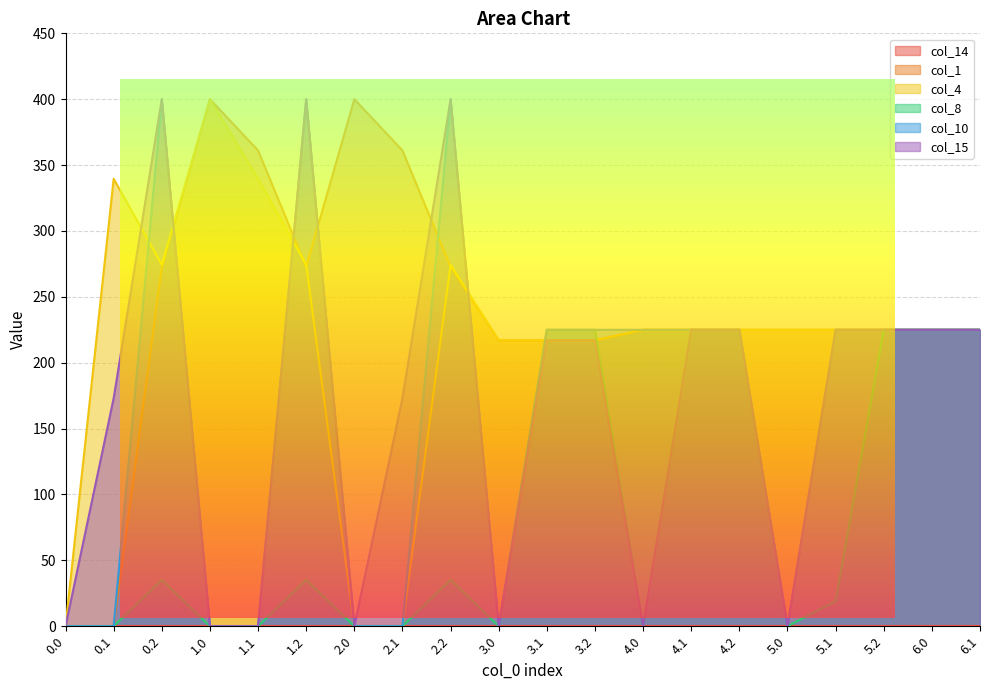

True or false: col_1 has a value of 146.2 at 5.0.

False